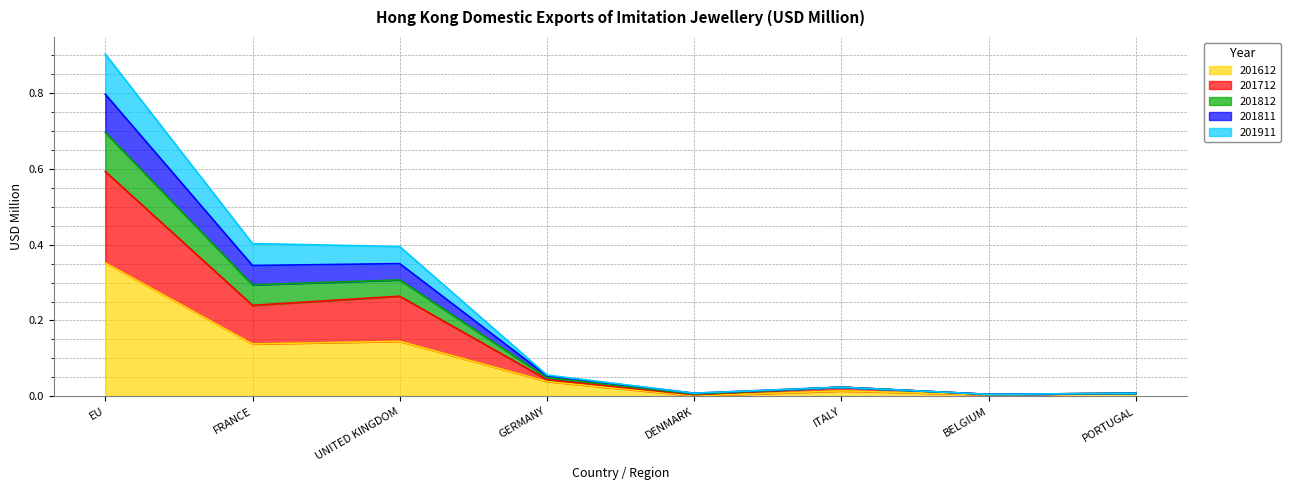

At which label is 201812 closest to 0?

BELGIUM